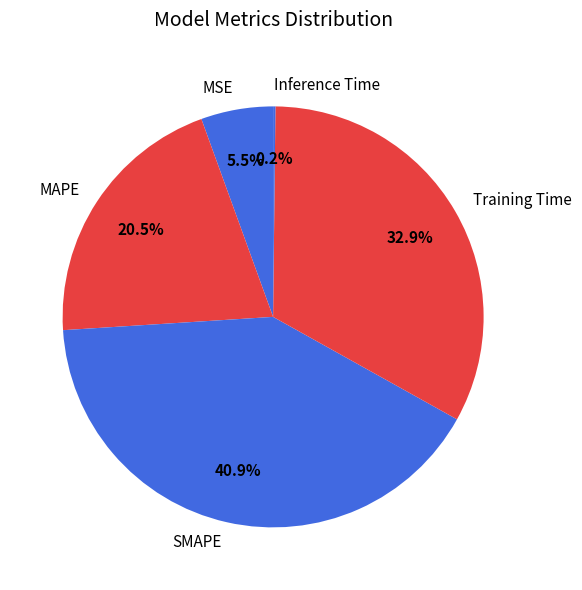

Which has a higher value, Training Time or SMAPE?

SMAPE